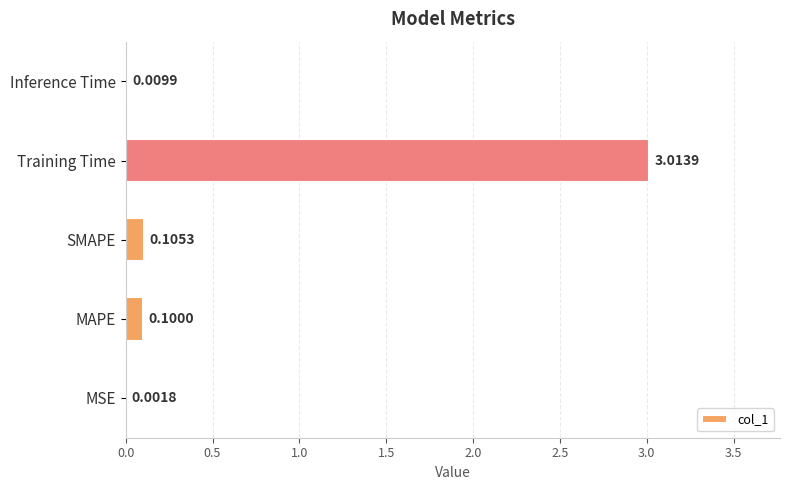

What is the average value?

0.6